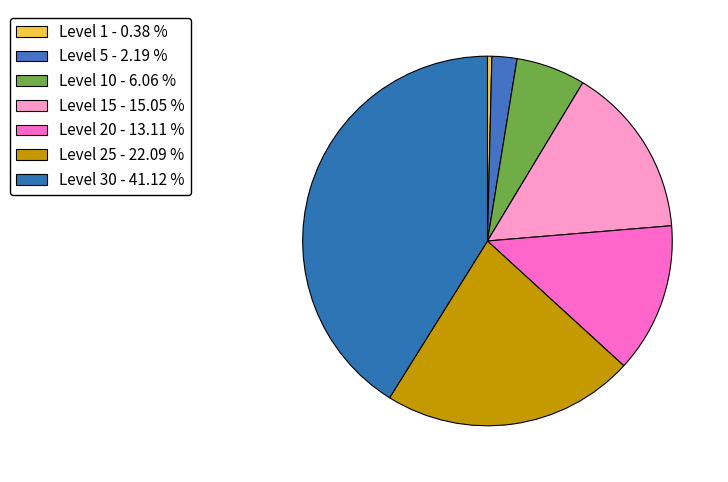

What is the largest slice in the pie chart?

Level 30 - 41.12 %